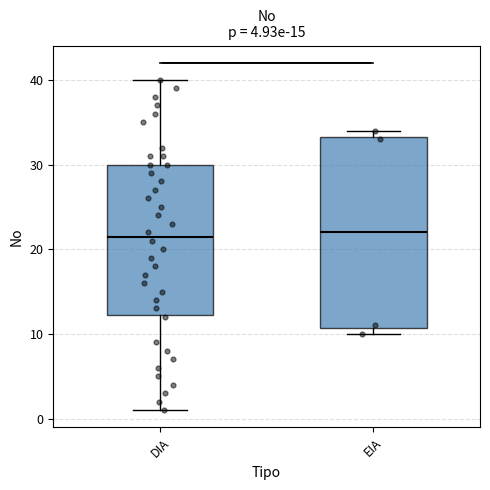

Reading left to right, transcribe this box plot: for each box, give where its median line is, the range the box spans, and where its two whiskers end, as read against the y-axis. The values are not printed on the chart, so give them approximately, as read against the axis.

DIA: median 22, box 12 to 30, whiskers 1 to 40
EIA: median 22, box 11 to 33, whiskers 10 to 34